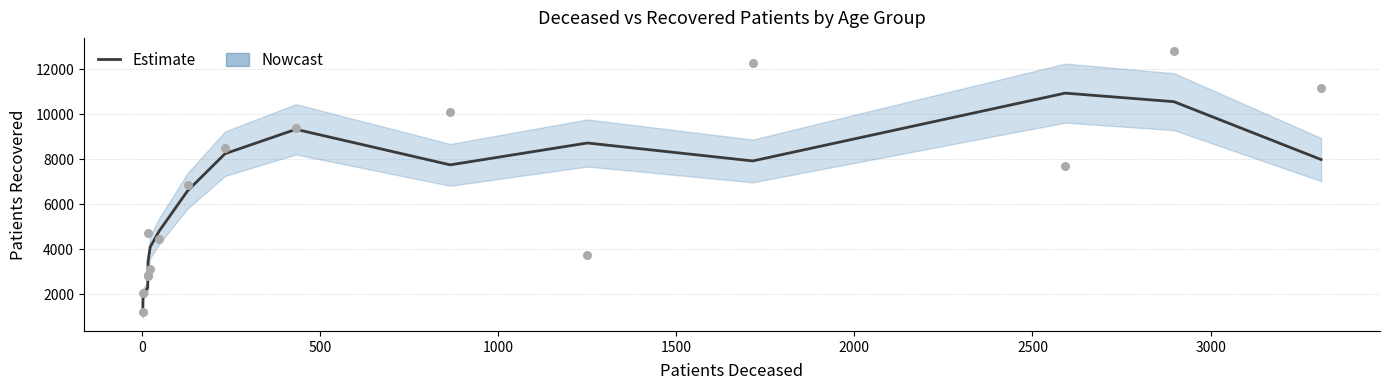

What is the lowest value of the Estimate series?

1087.0